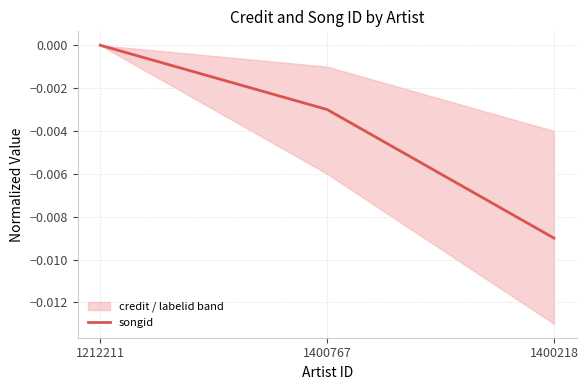

What is the label of the 1st point from the left?

1212211